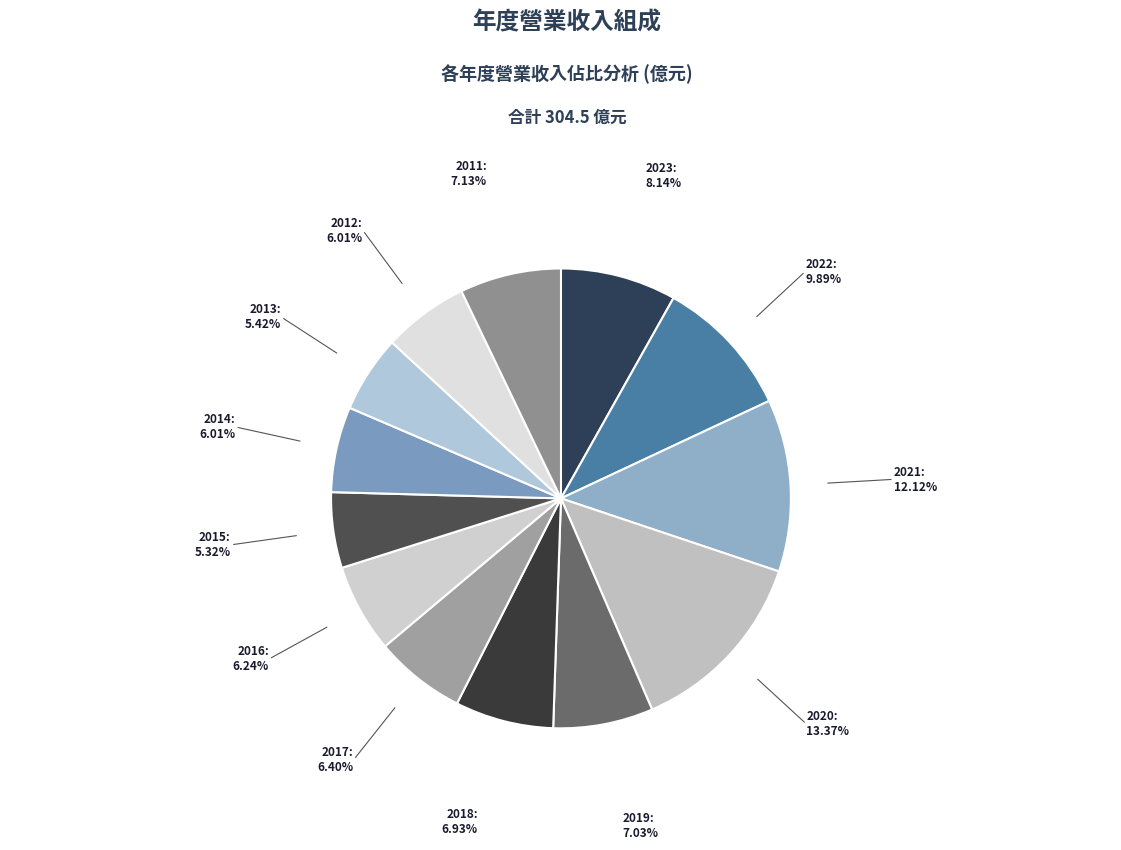

Does 2014 account for over 50% of the chart?

No